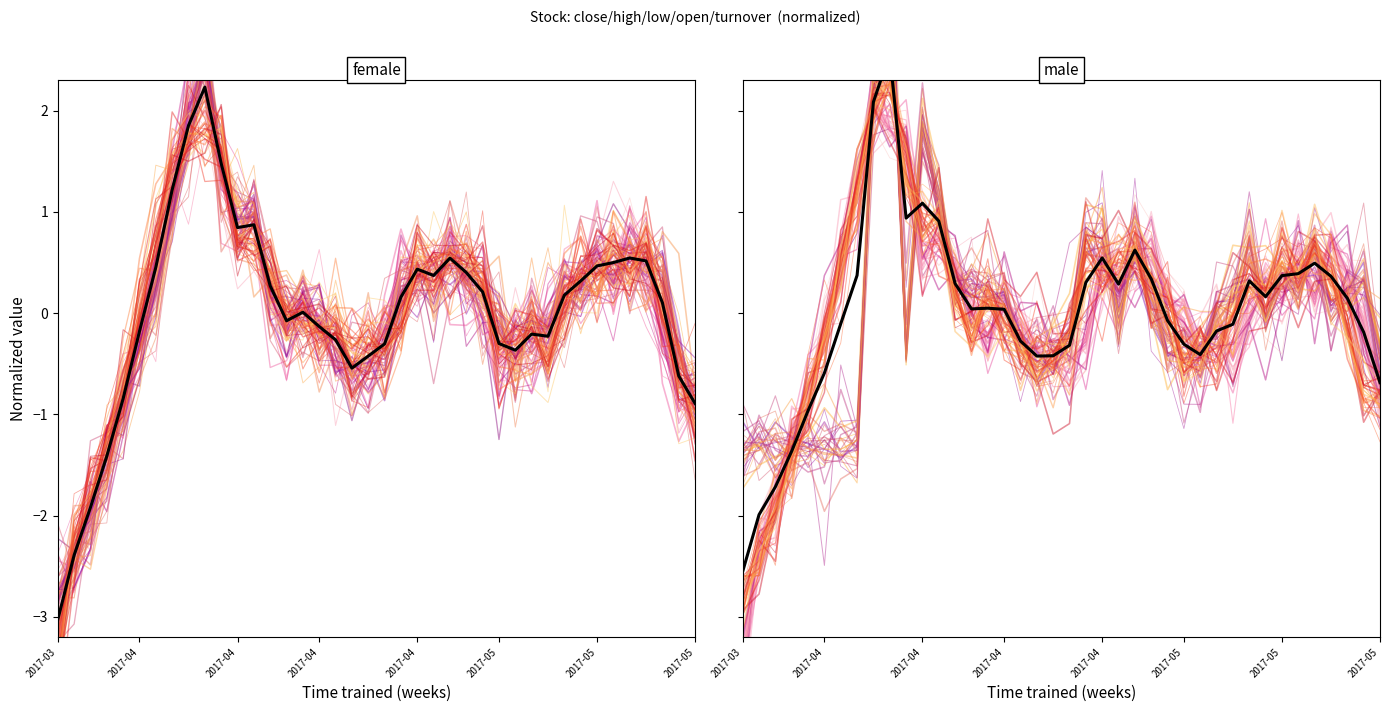

What is the difference between the open values at 34 and 7?

0.7